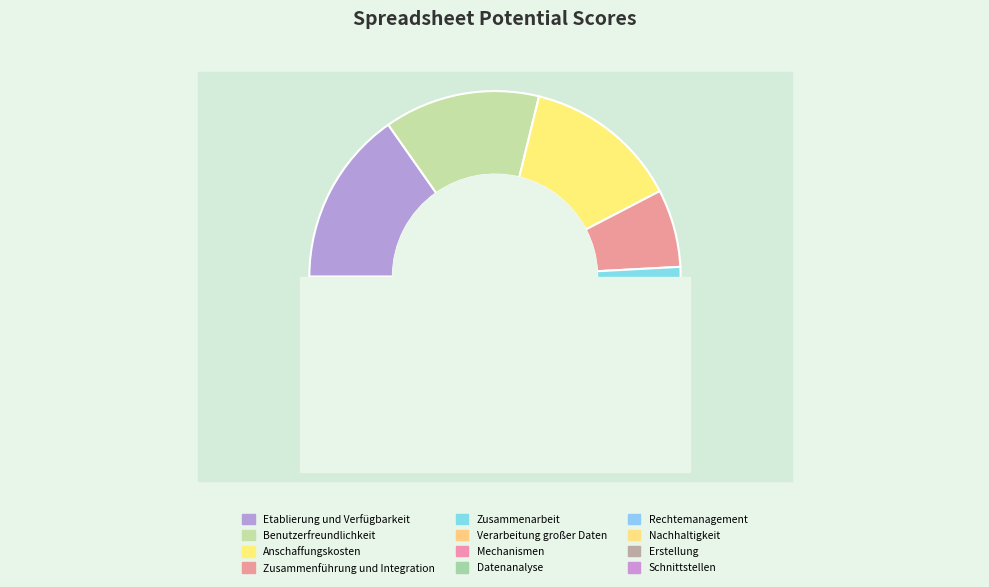

To the nearest percent, what is the difference between the largest and smallest slice percentages?

12%